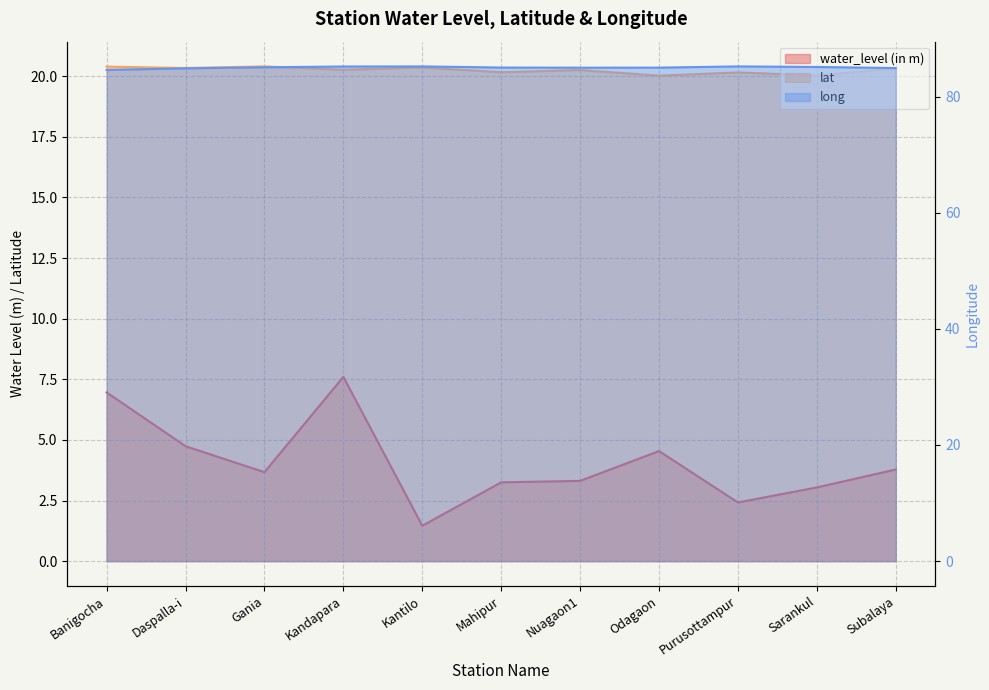

Read the long value at Odagaon.

85.0